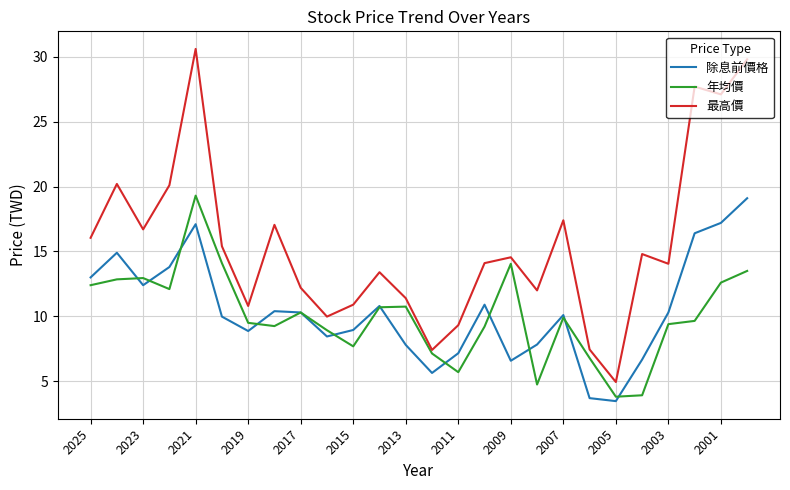

Which series has the largest total across all categories?

最高價